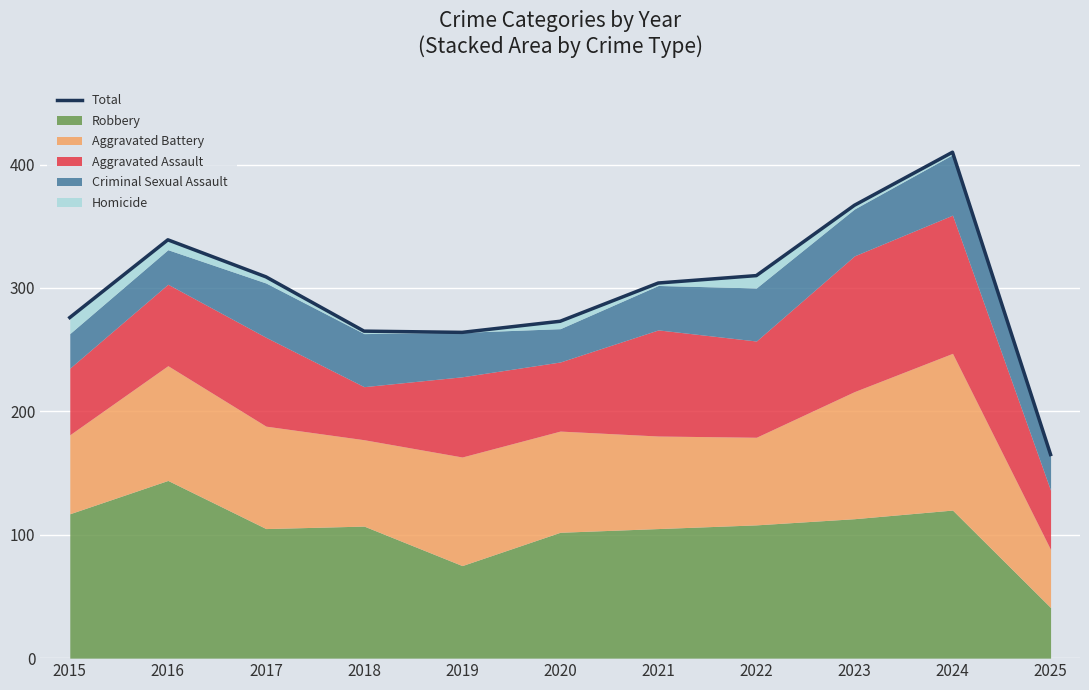

How many lines are shown in the chart?

1